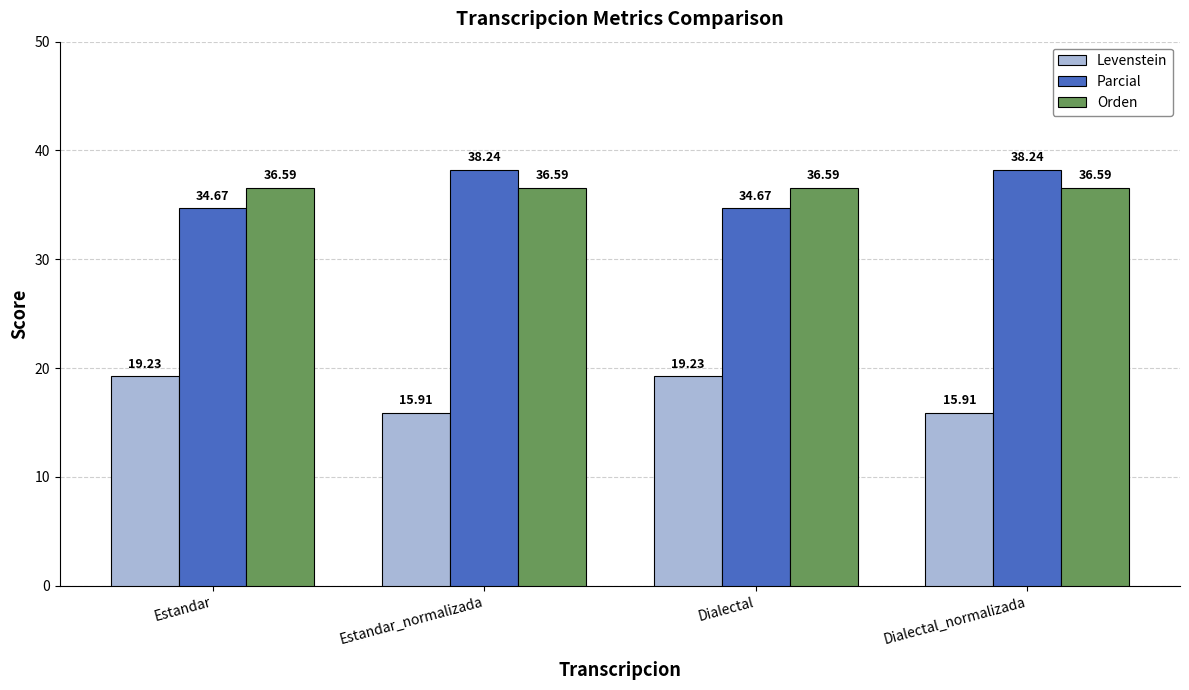

What is the difference between the second highest and minimum values in the Parcial series?

3.6